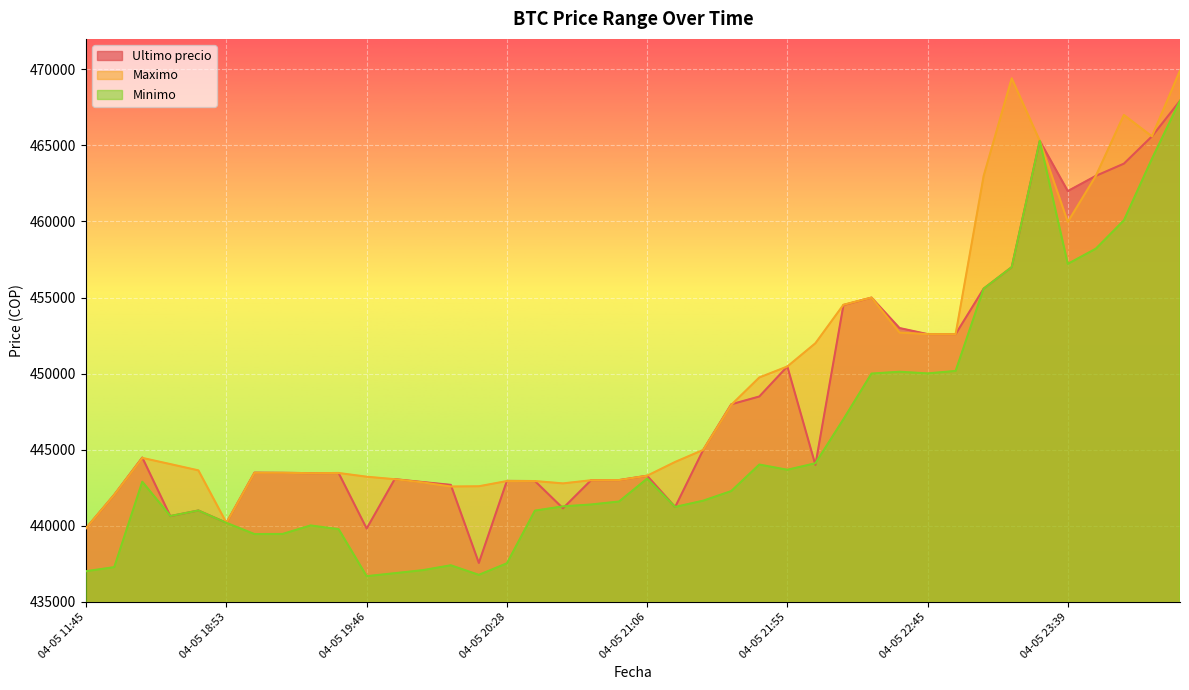

Which series has the largest total across all categories?

Maximo